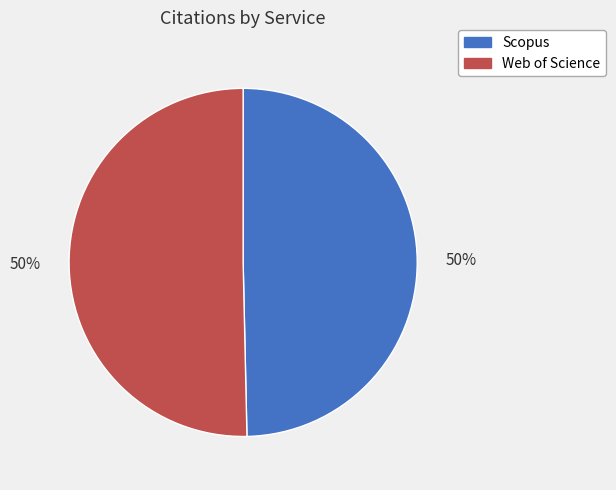

What percentage is the Scopus slice, to the nearest percent?

50%